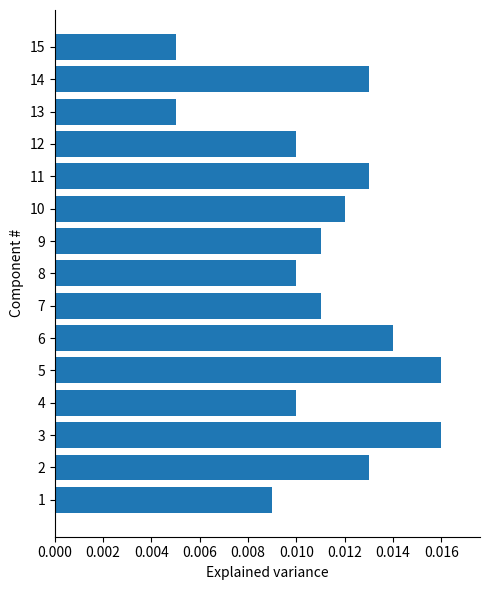

How many bars are there in total?

15